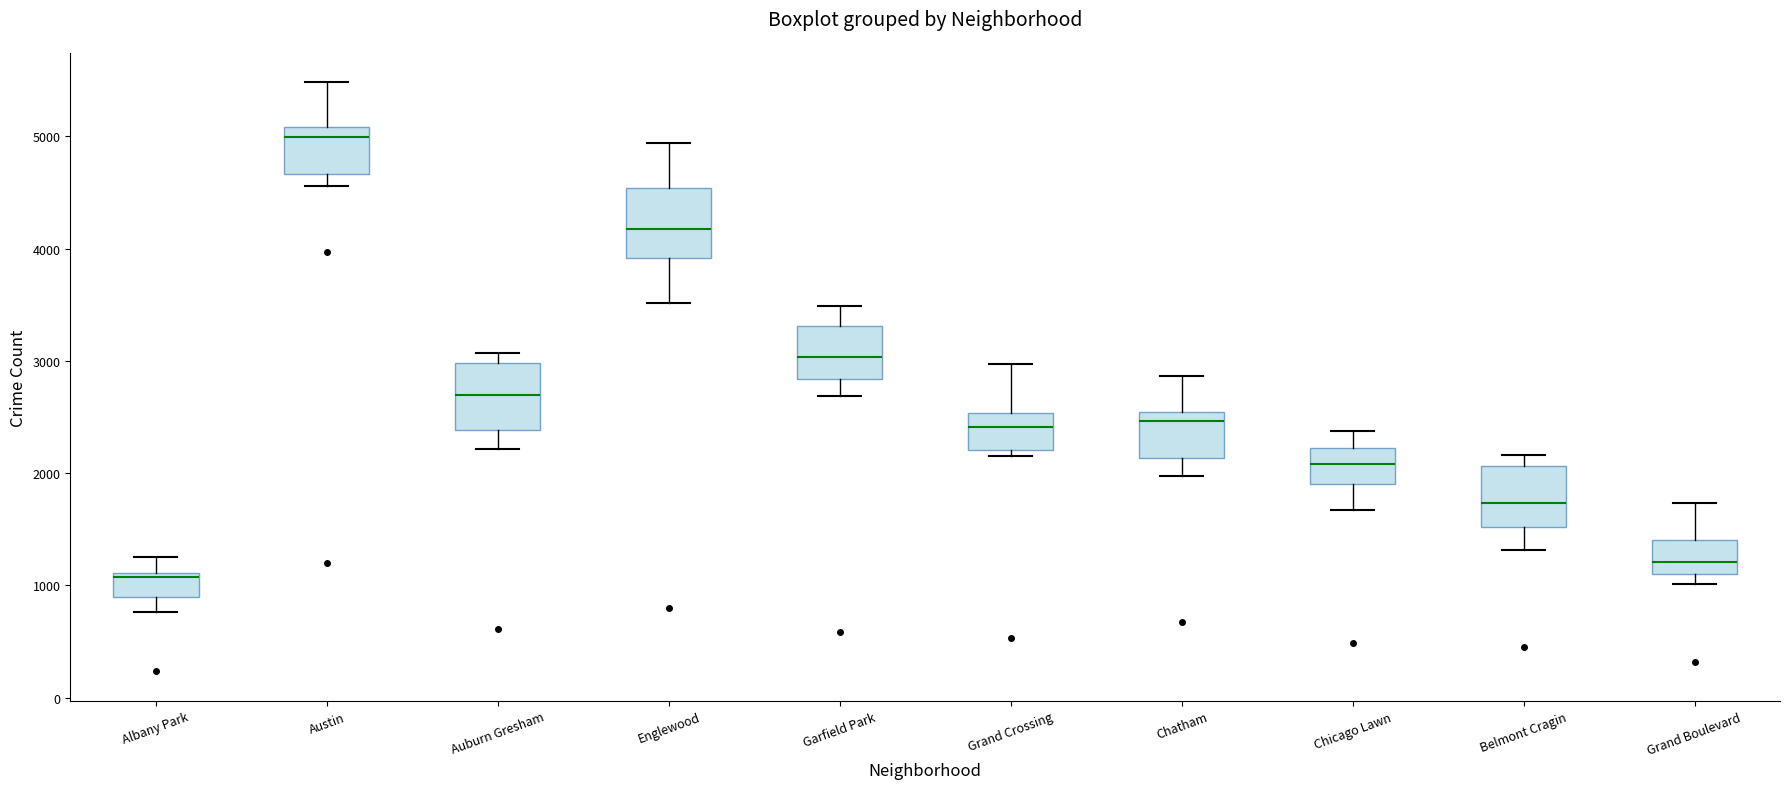

Reading left to right, read every box against the y-axis: the position of its median line, the range the box covers, and the ends of its whiskers. The values are not printed on the chart, so give them approximately, as read against the axis.

Albany Park: median 1100 (just below the box's upper edge), box 900 to 1100, whiskers 800 to 1300
Austin: median 5000, box 4700 to 5100, whiskers 4600 to 5500
Auburn Gresham: median 2700, box 2400 to 3000, whiskers 2200 to 3100
Englewood: median 4200, box 3900 to 4500, whiskers 3500 to 4900
Garfield Park: median 3000, box 2800 to 3300, whiskers 2700 to 3500
Grand Crossing: median 2400, box 2200 to 2500, whiskers 2100 to 3000
Chatham: median 2500 (just below the box's upper edge), box 2100 to 2500, whiskers 2000 to 2900
Chicago Lawn: median 2100, box 1900 to 2200, whiskers 1700 to 2400
Belmont Cragin: median 1700, box 1500 to 2100, whiskers 1300 to 2200
Grand Boulevard: median 1200, box 1100 to 1400, whiskers 1000 to 1700